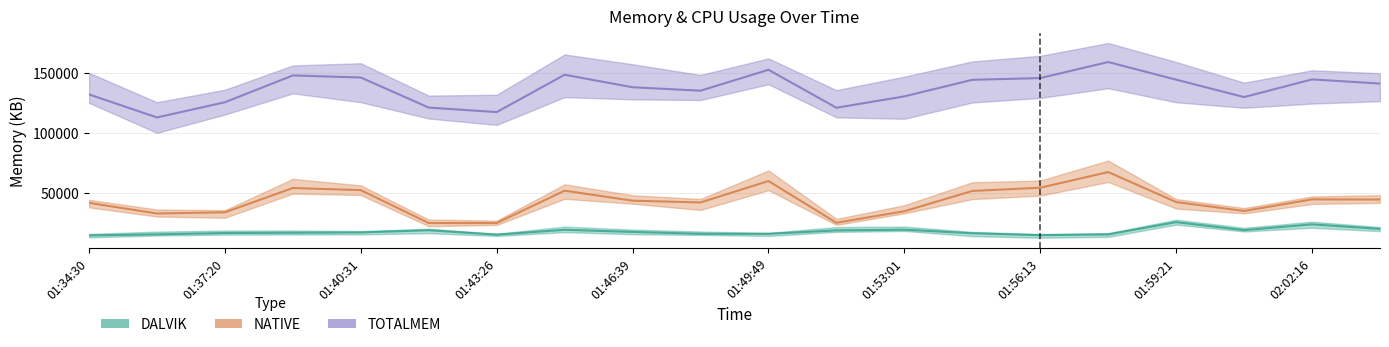

At which label is TOTALMEM closest to 135962?

01:48:12